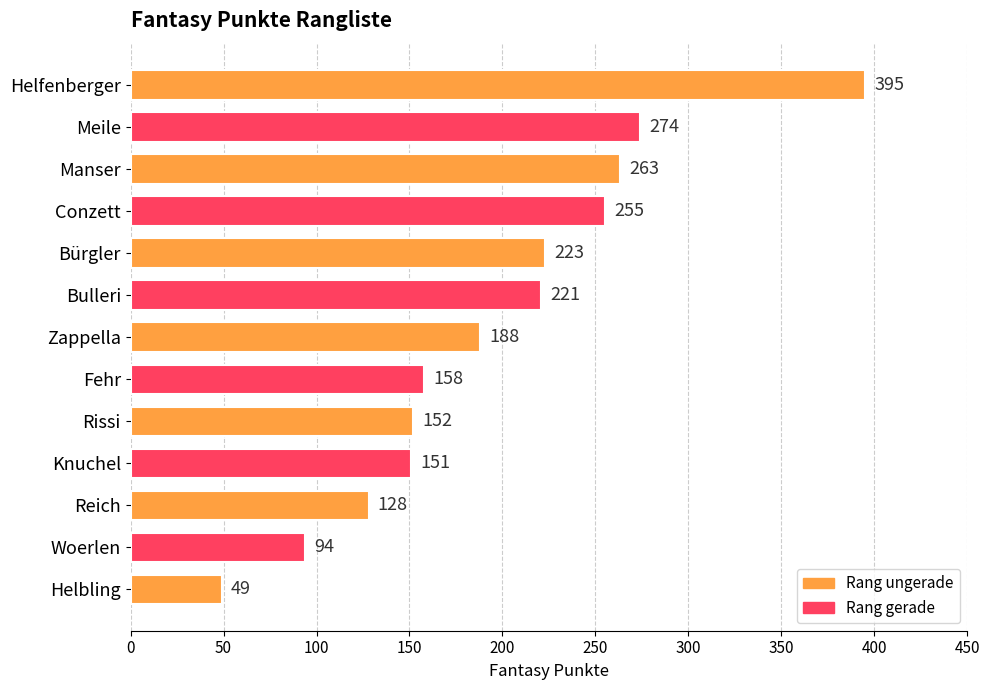

Does the chart contain any negative values?

No